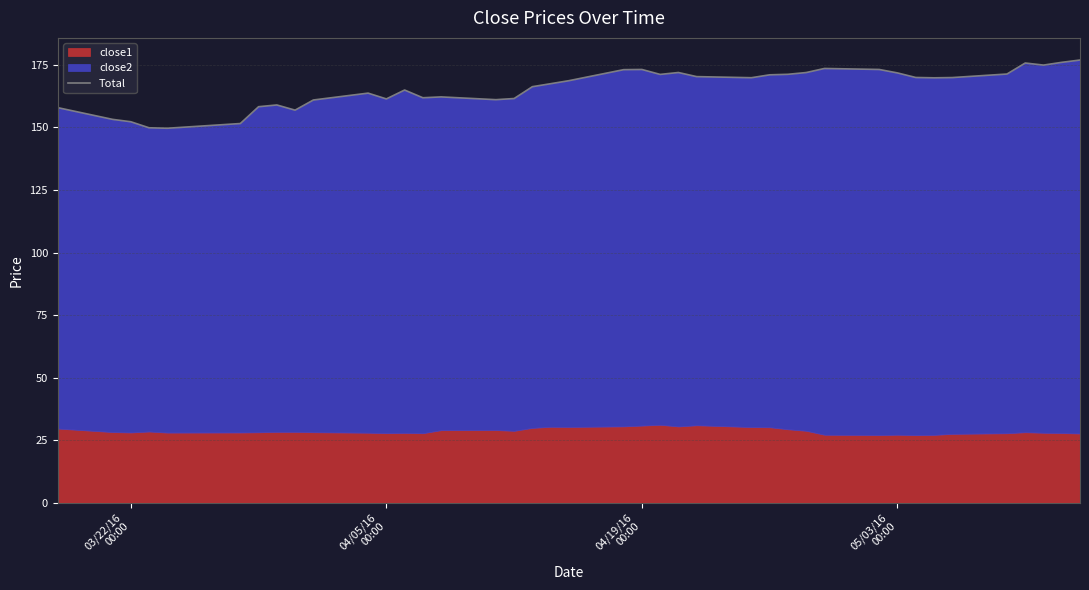

Does the chart have visible grid lines?

Yes